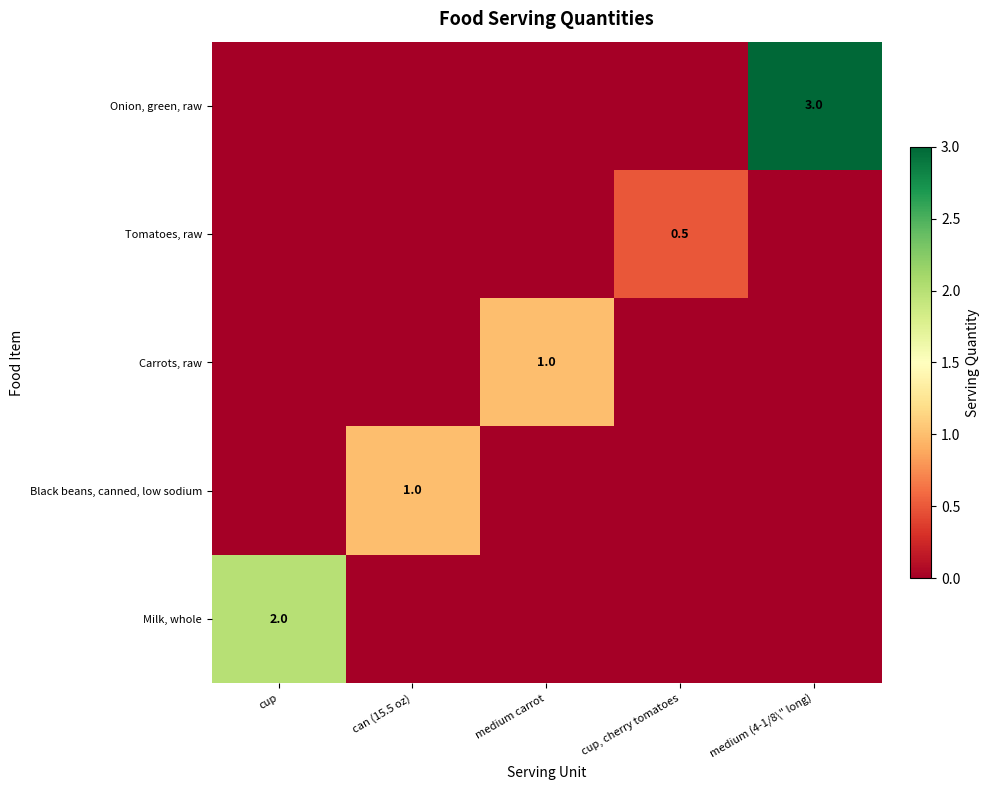

True or false: Onion, green, raw has a value of 3.0 at medium (4-1/8\" long).

True